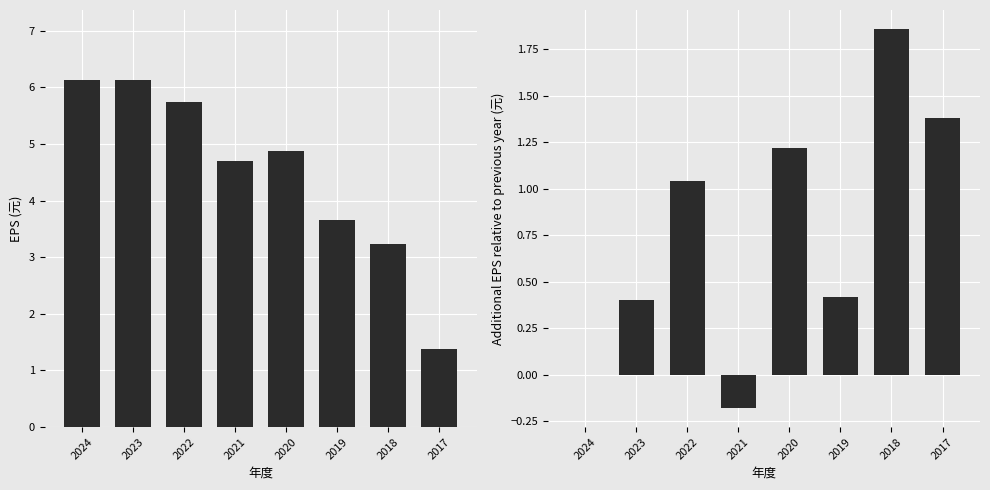

Is it true that EPS equals 2.9 at 2020?

False